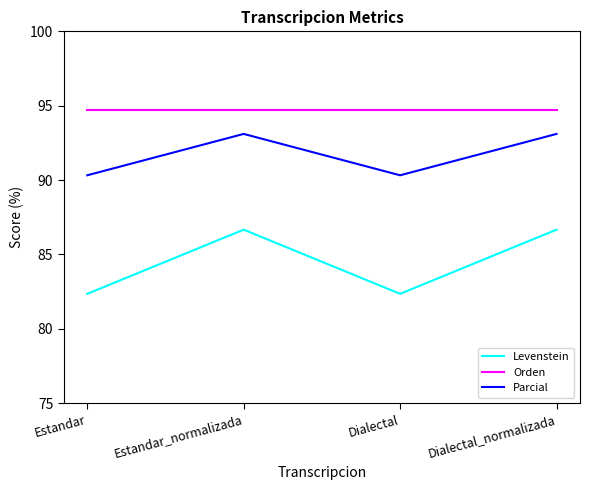

True or false: Parcial has a value of 90.3 at Estandar.

True